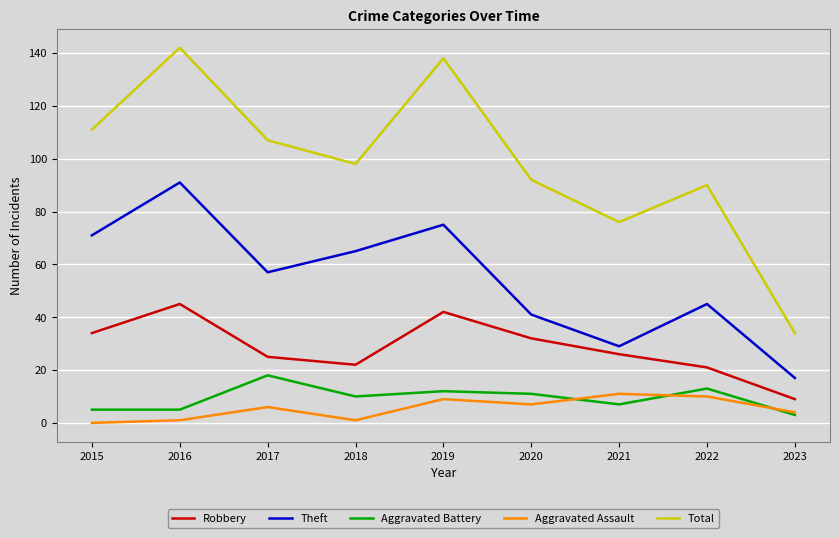

How many values in the Aggravated Battery series are below 10?

4